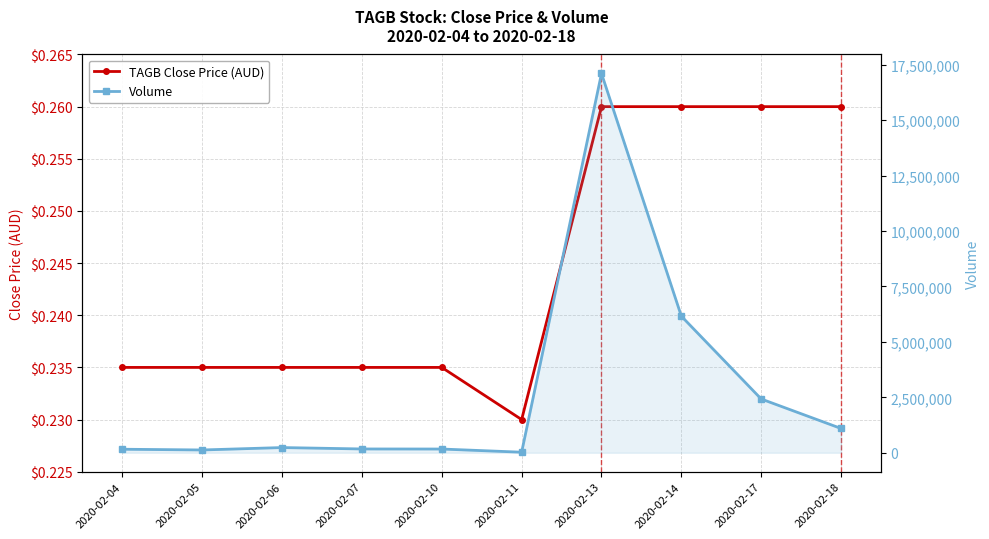

Reading right to left, extract all data points from this chart.

TAGB Close Price (AUD): 0.3	0.3	0.3	0.3	0.2	0.2	0.2	0.2	0.2	0.2
Volume: 1095300.0	2424300.0	6158000.0	17101000.0	25000.0	168100.0	171100.0	234500.0	125600.0	158900.0